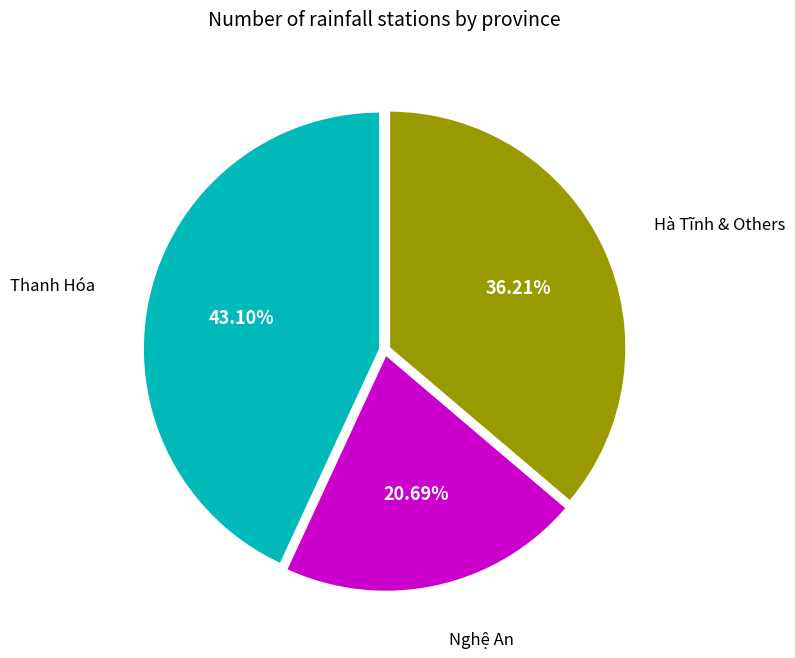

Is there a majority slice in this chart?

No